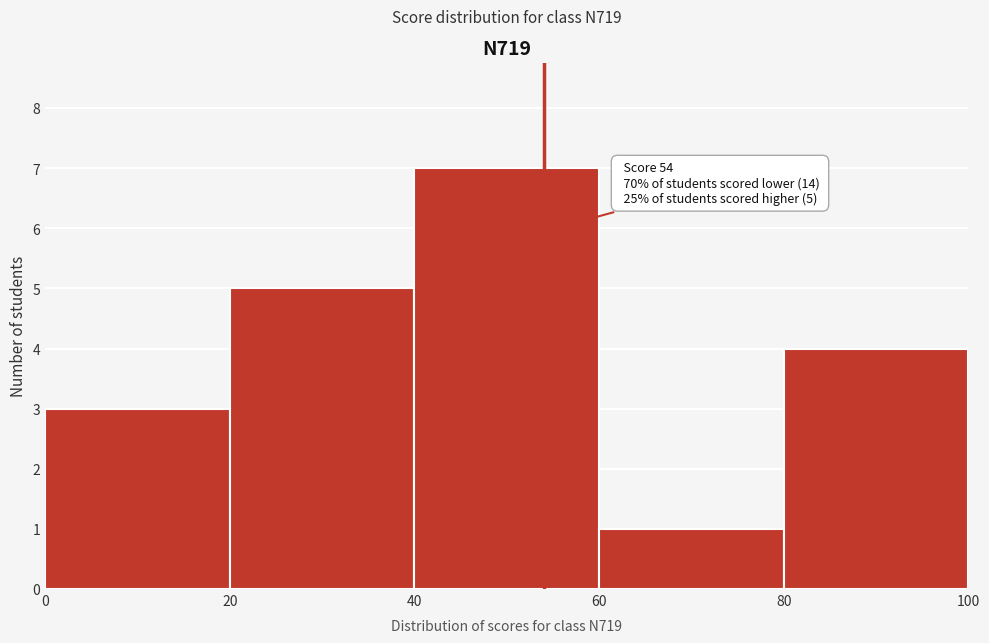

Which range on the x-axis has the tallest bar?

40 to 60